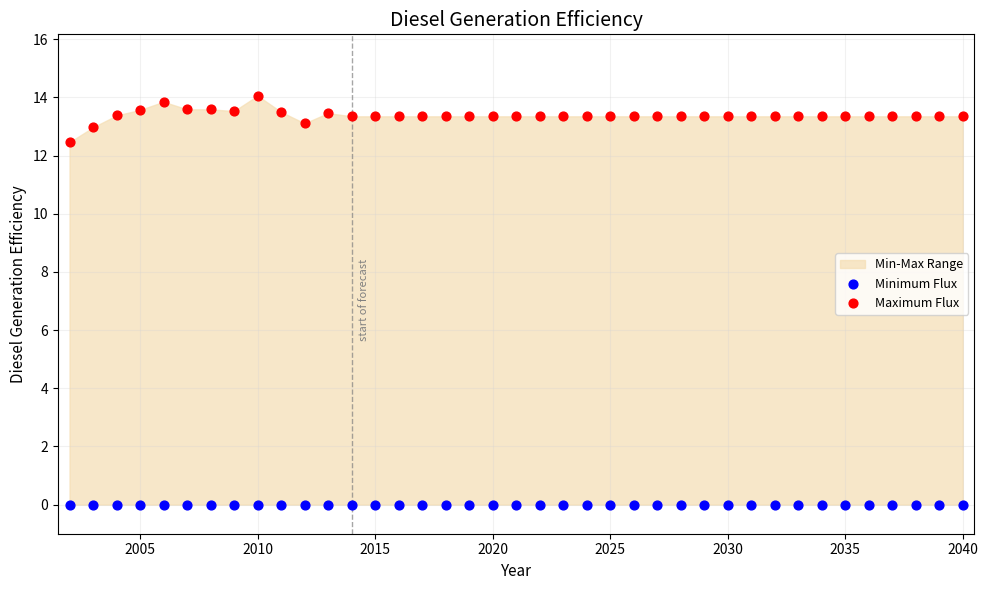

Which series contains the lowest Y value?

Minimum Flux